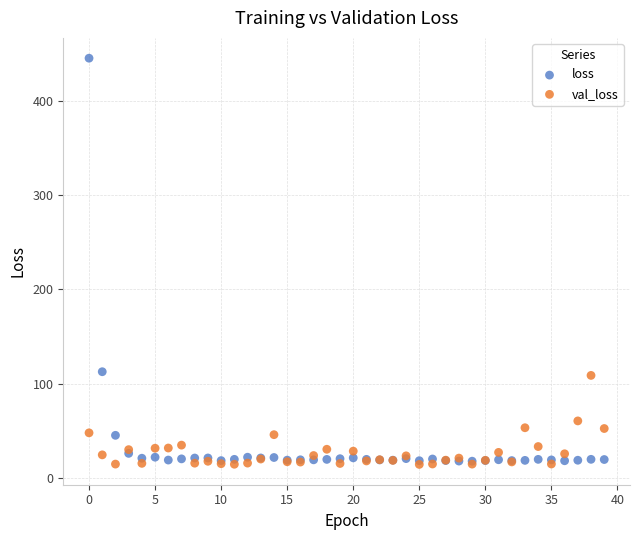

Which series contains the highest Y value?

loss